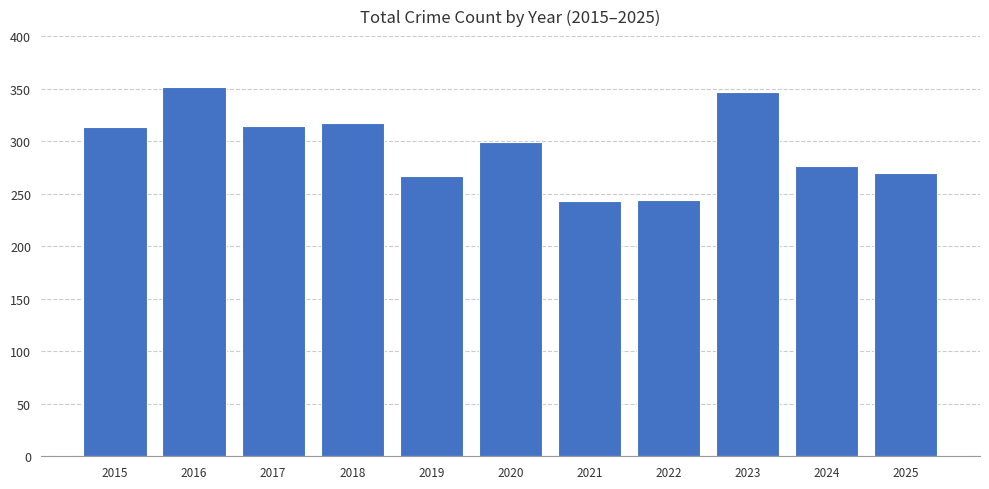

Between 2023 and 2020, which is larger?

2023